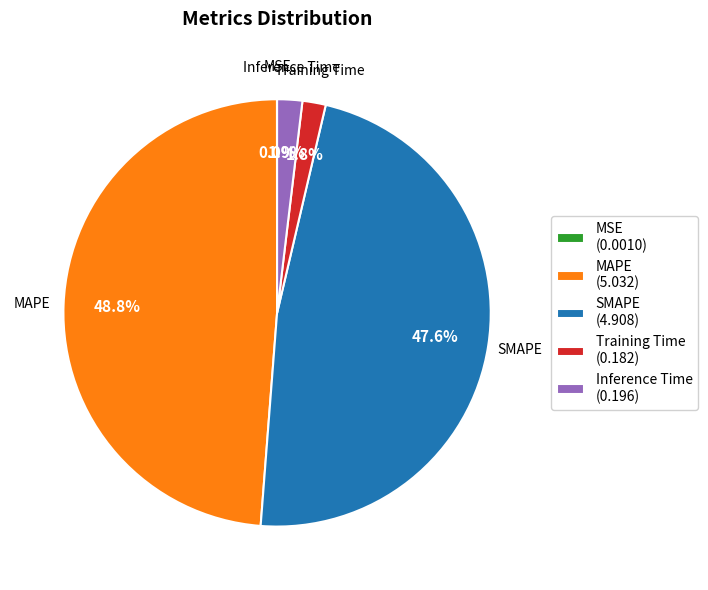

Which has a higher value, Inference Time (0.196) or MAPE (5.032)?

MAPE (5.032)